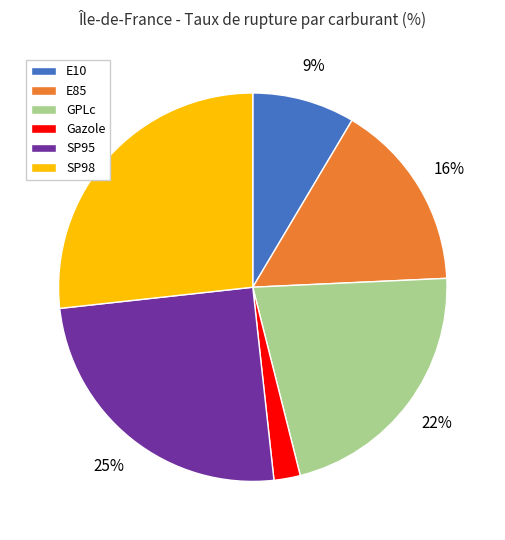

To the nearest percent, what is the difference between the largest and smallest slice percentages?

25%